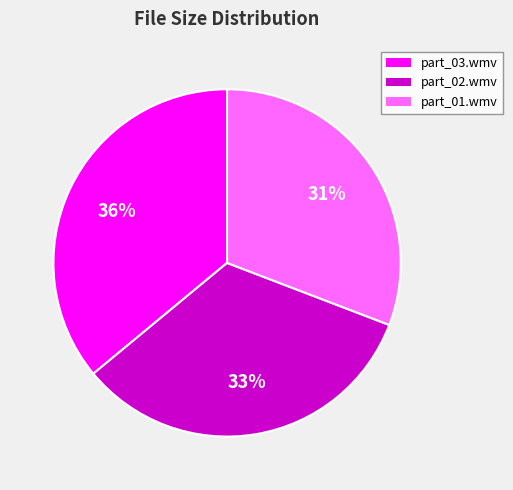

Does any single category account for the majority?

No